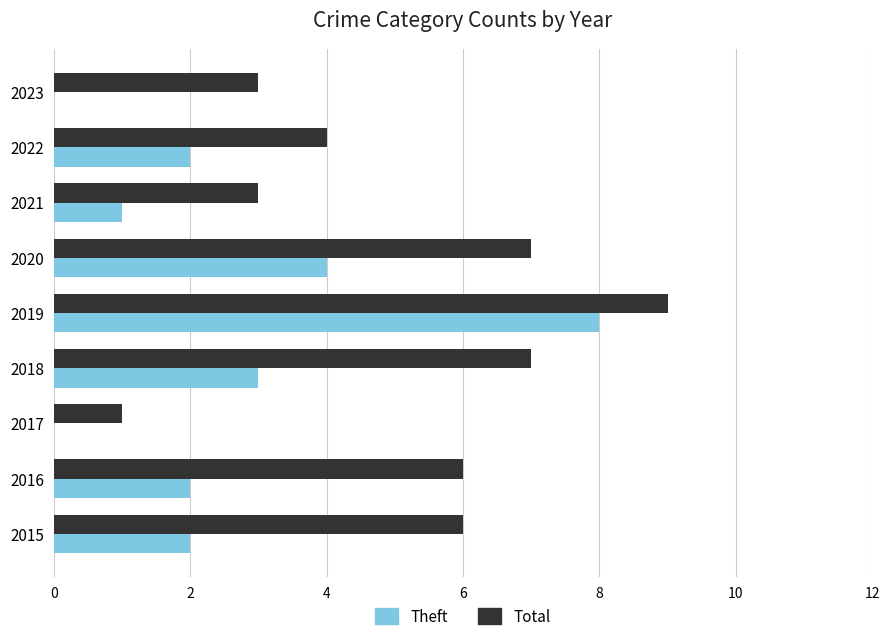

Between 2017 and 2023, which series saw the biggest shift?

Total